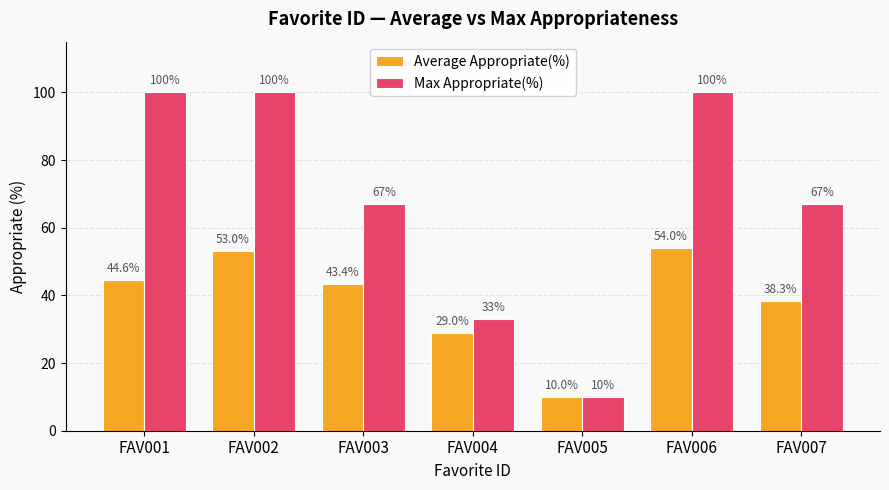

Does the chart contain any negative values?

No